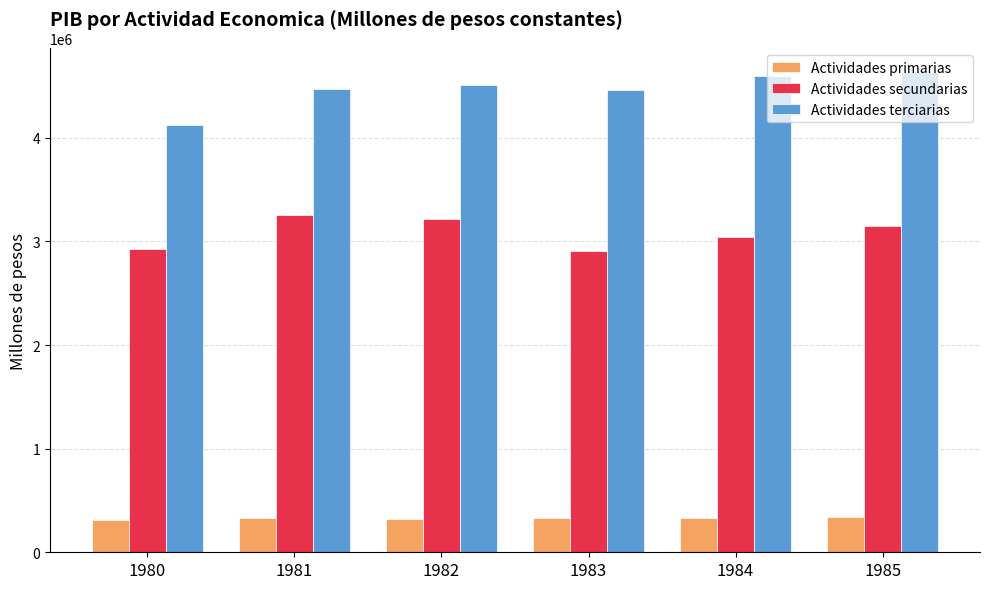

Which series has the largest total across all categories?

Actividades terciarias